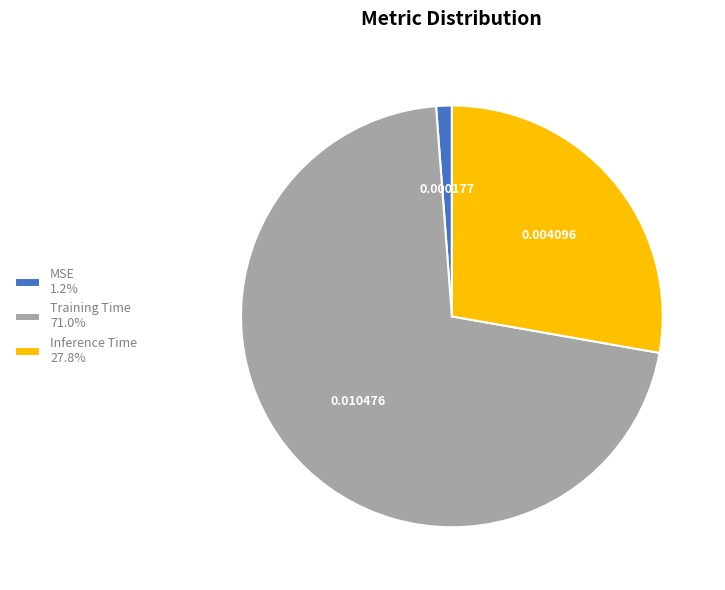

Is there any slice that represents more than half of the pie?

Yes